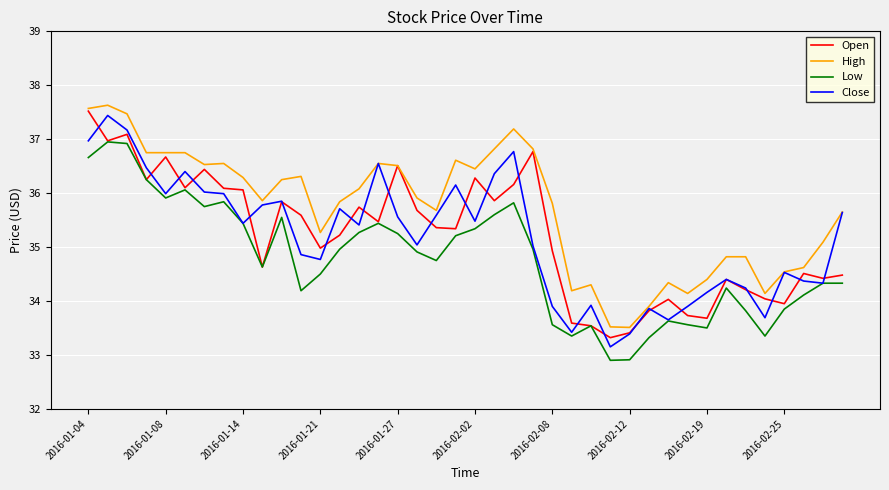

What is the highest value of the Close series?

37.4